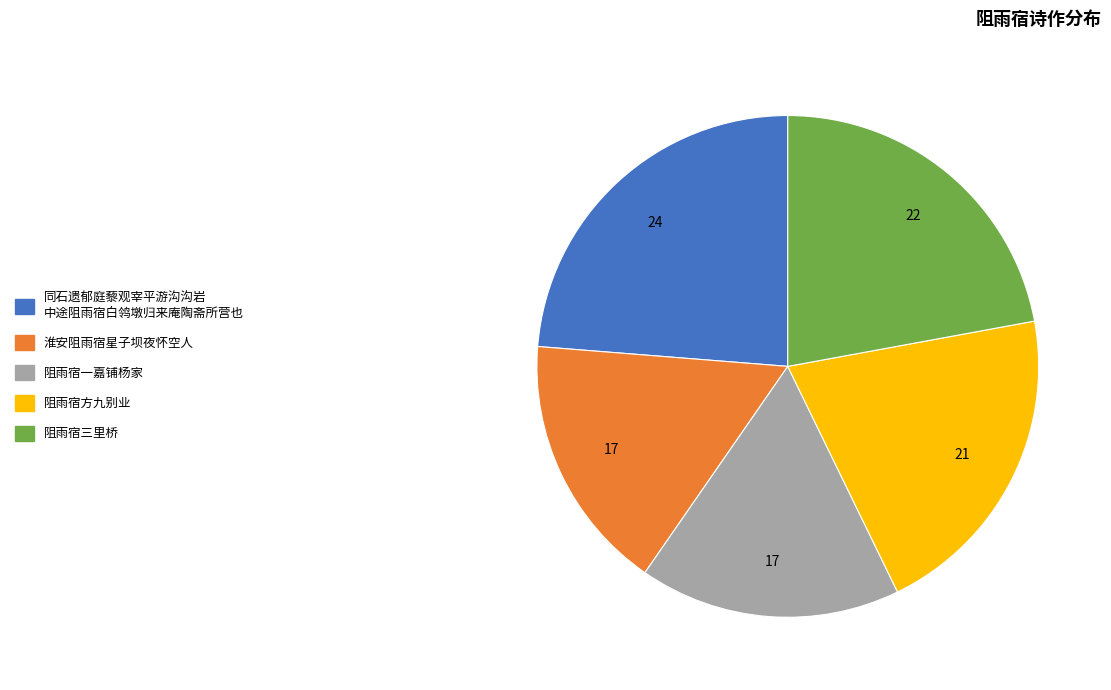

Is it true that 阻雨宿方九别业 is 21% of the pie?

True